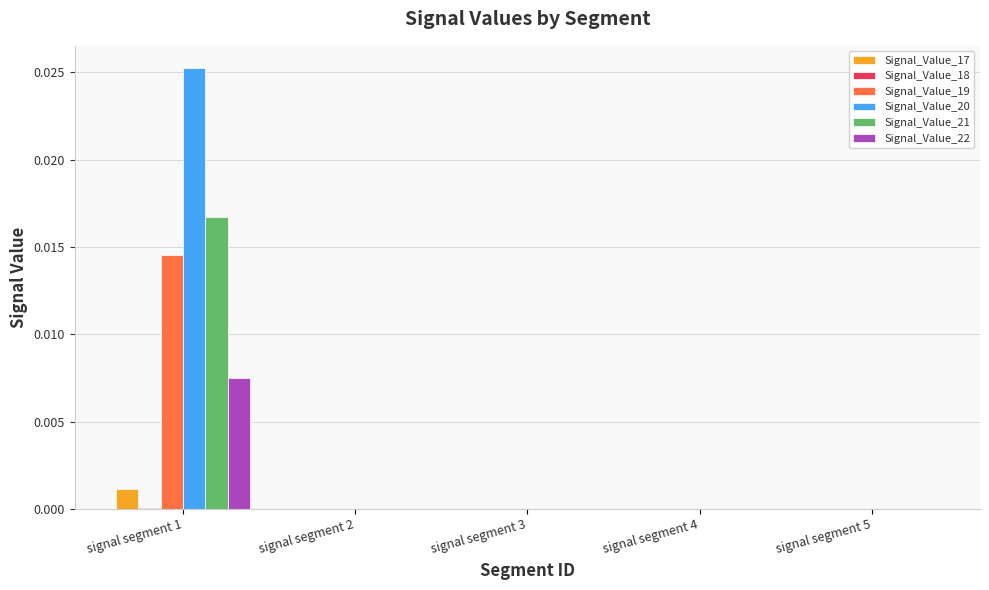

At which category is the sum across all series the highest?

signal segment 1